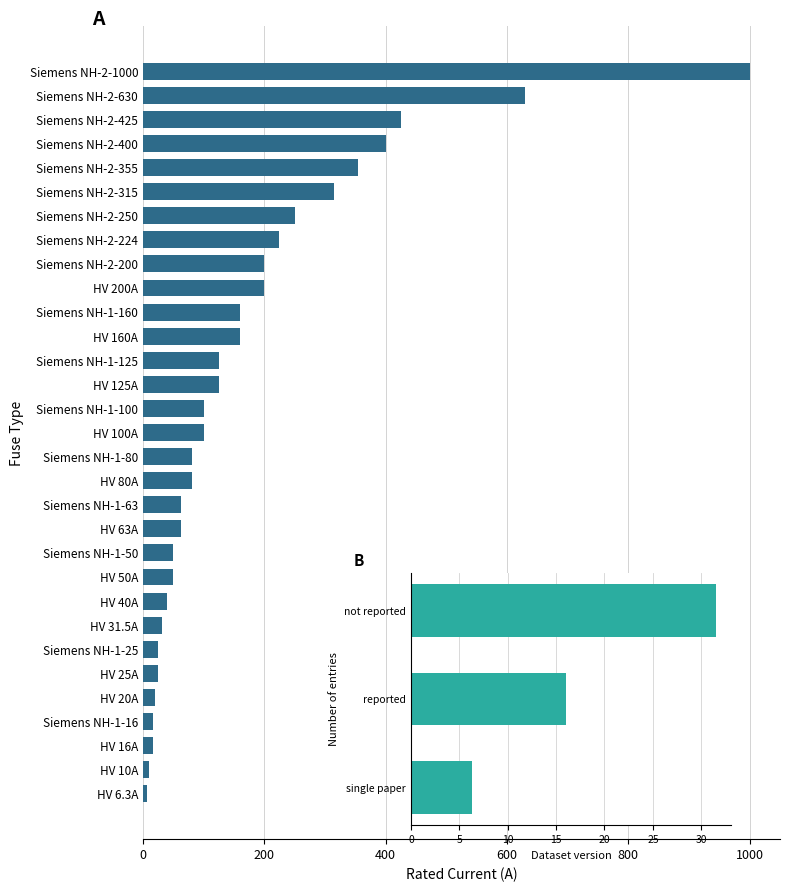

Reading left to right, what are all the values shown in this chart?

HV 100A=100.0	HV 10A=10.0	HV 125A=125.0	HV 160A=160.0	HV 16A=16.0	HV 200A=200.0	HV 20A=20.0	HV 25A=25.0	HV 31.5A=31.5	HV 40A=40.0	HV 50A=50.0	HV 6.3A=6.3	HV 63A=63.0	HV 80A=80.0	Siemens NH-1-100=100.0	Siemens NH-1-125=125.0	Siemens NH-1-16=16.0	Siemens NH-1-160=160.0	Siemens NH-1-25=25.0	Siemens NH-1-50=50.0	Siemens NH-1-63=63.0	Siemens NH-1-80=80.0	Siemens NH-2-1000=1000.0	Siemens NH-2-200=200.0	Siemens NH-2-224=224.0	Siemens NH-2-250=250.0	Siemens NH-2-315=315.0	Siemens NH-2-355=355.0	Siemens NH-2-400=400.0	Siemens NH-2-425=425.0	Siemens NH-2-630=630.0